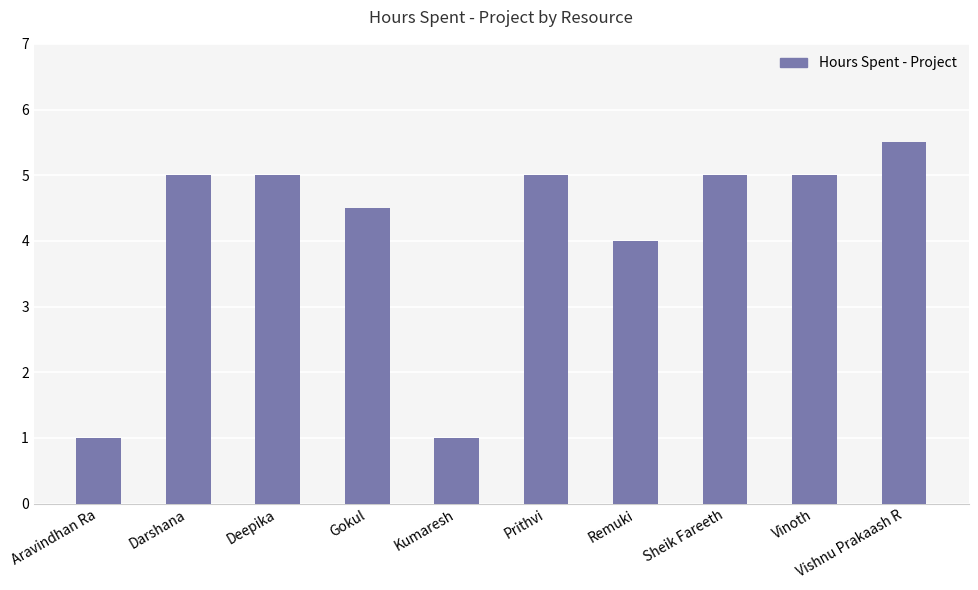

Which has a higher value, Prithvi or Vishnu Prakaash R?

Vishnu Prakaash R